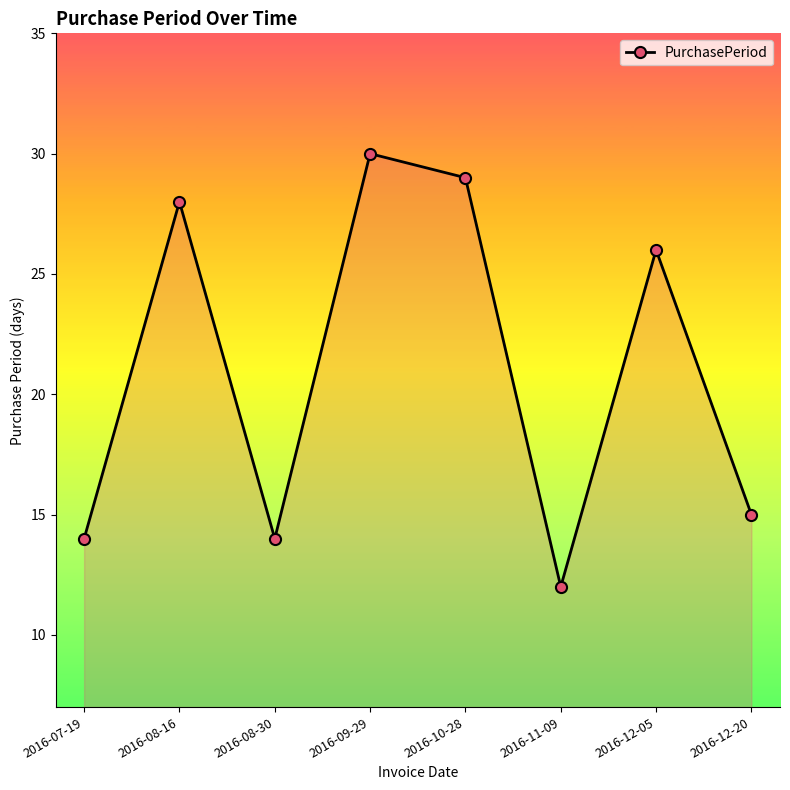

What is the average value?

21